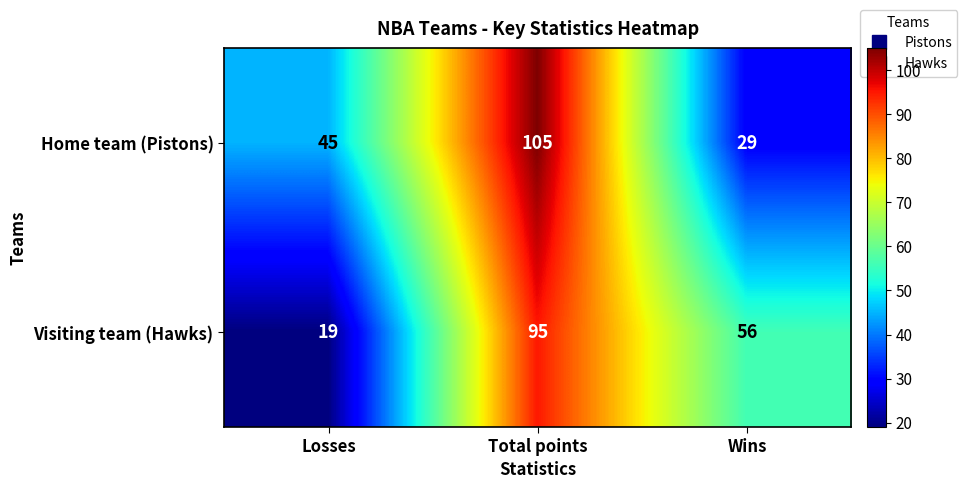

What is the sum of the Visiting team (Hawks) values at Losses and Wins?

75